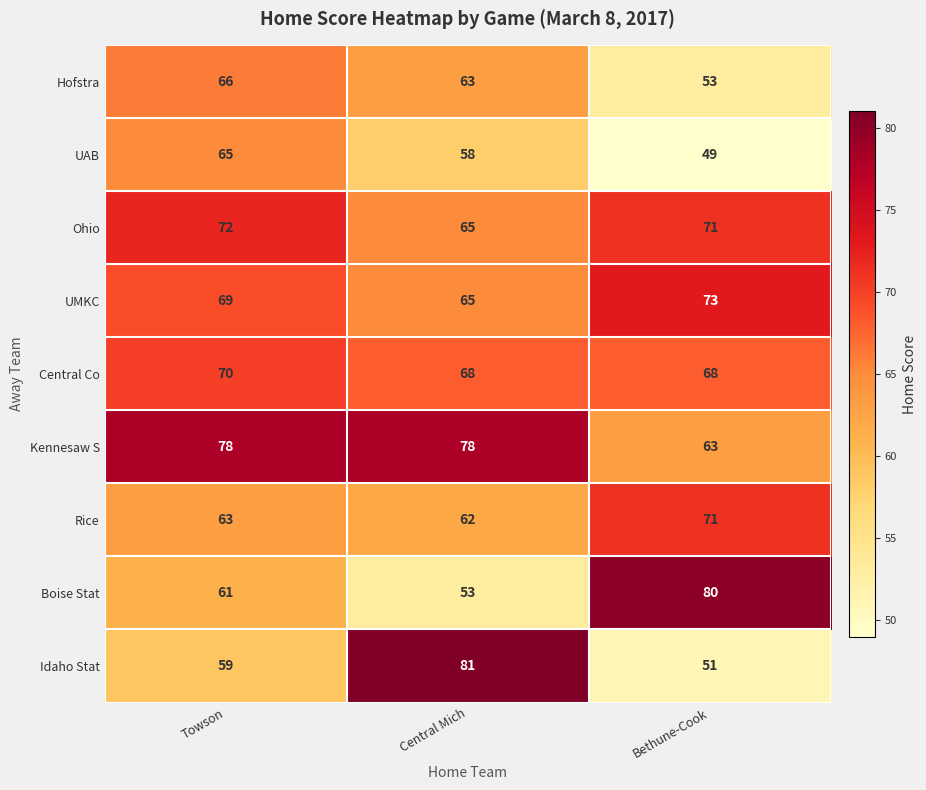

The value of Boise Stat at Central Mich is 95. True or false?

False